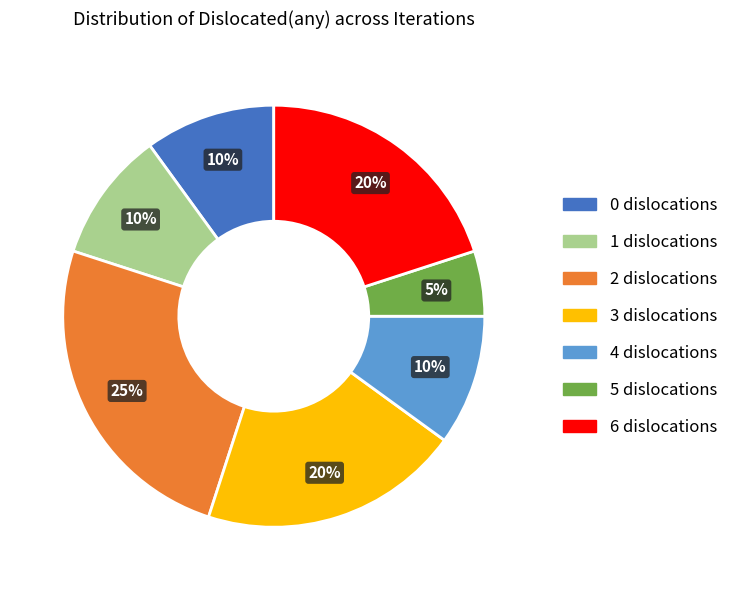

Which slice is the largest?

2